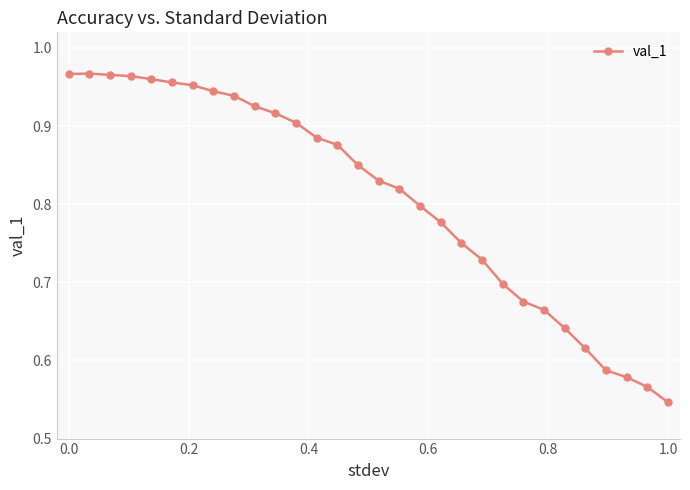

How many lines are shown in the chart?

1